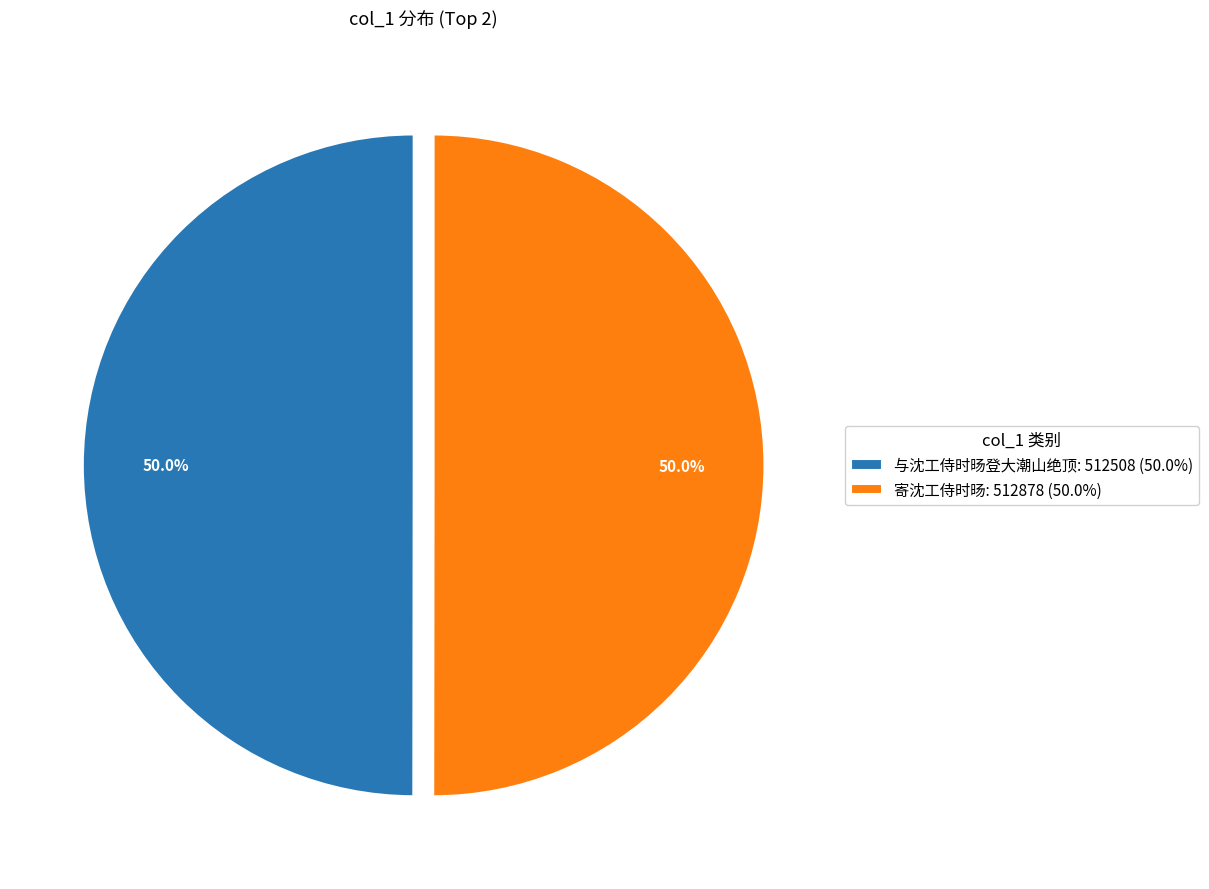

True or false: 与沈工侍时旸登大潮山绝顶 accounts for 50% of the total.

True